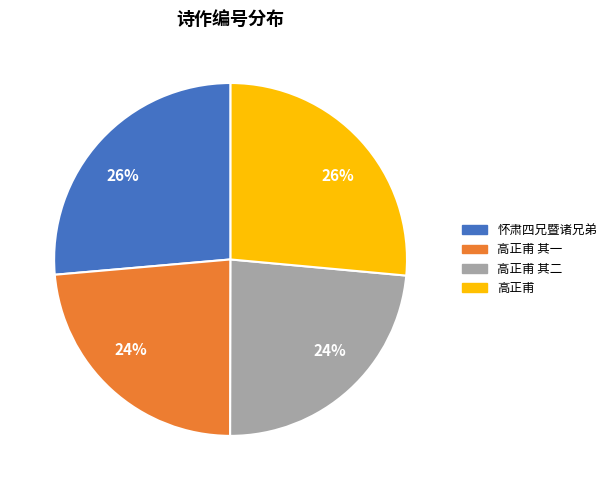

Is there a majority slice in this chart?

No